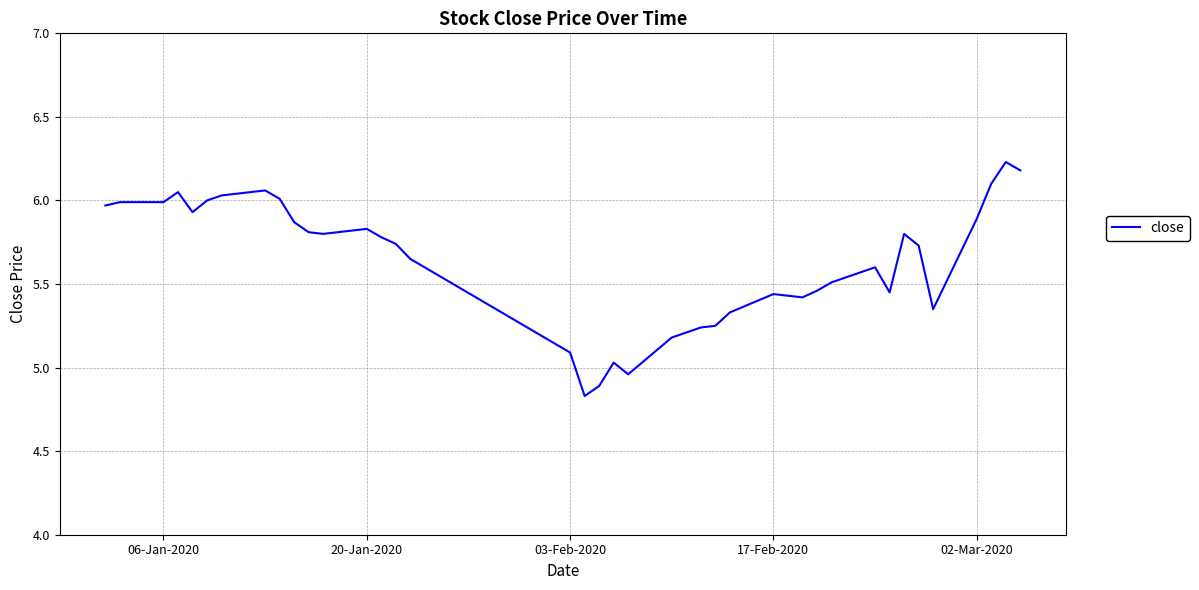

How many values are below 5?

3